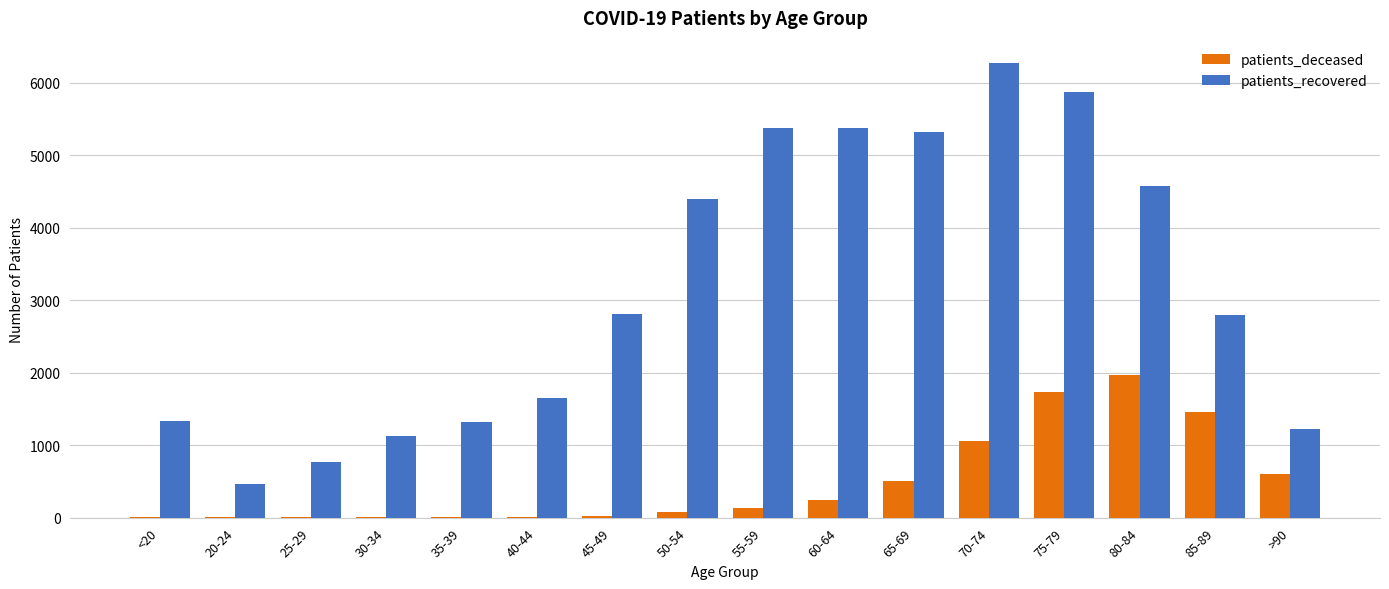

What is the maximum value for patients_recovered?

6269